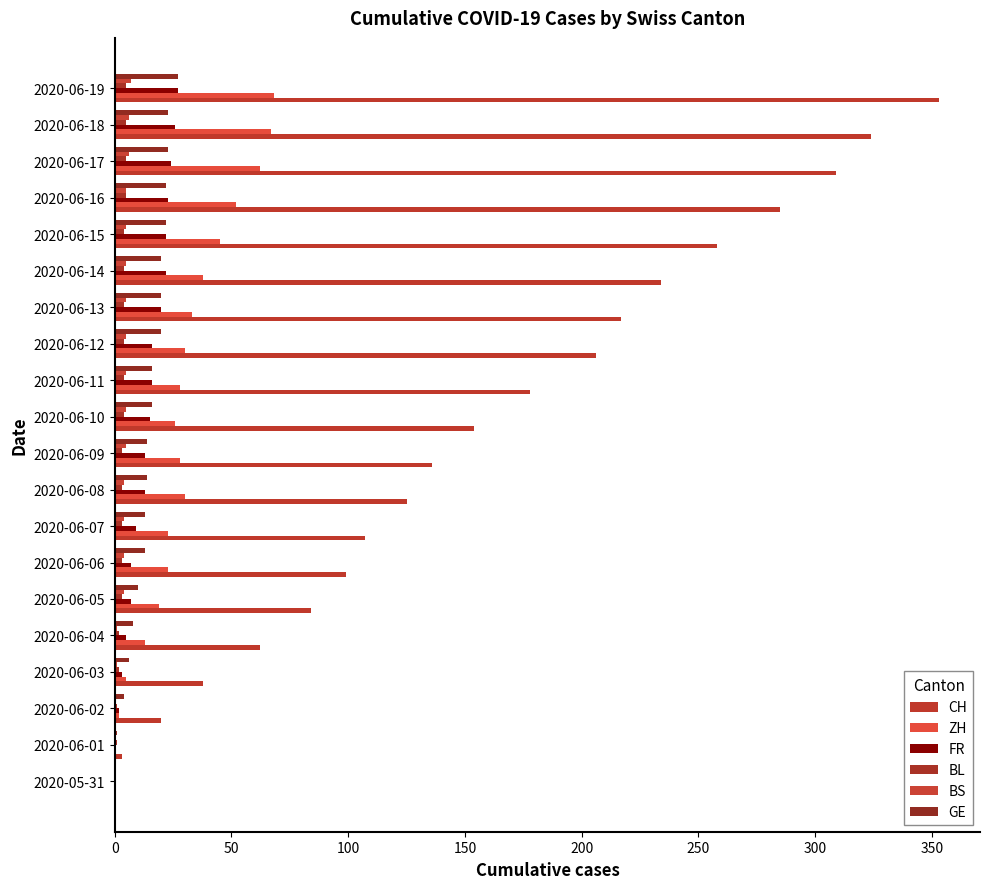

What is the difference between the maximum and minimum values in the GE series?

27